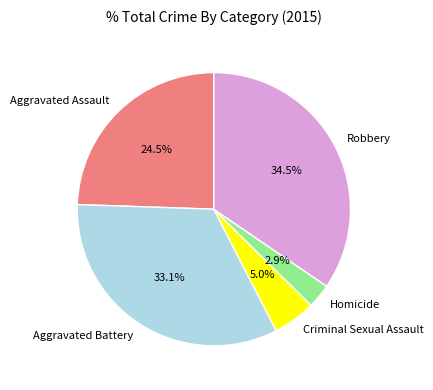

The Robbery slice represents 29% of the pie. True or false?

False